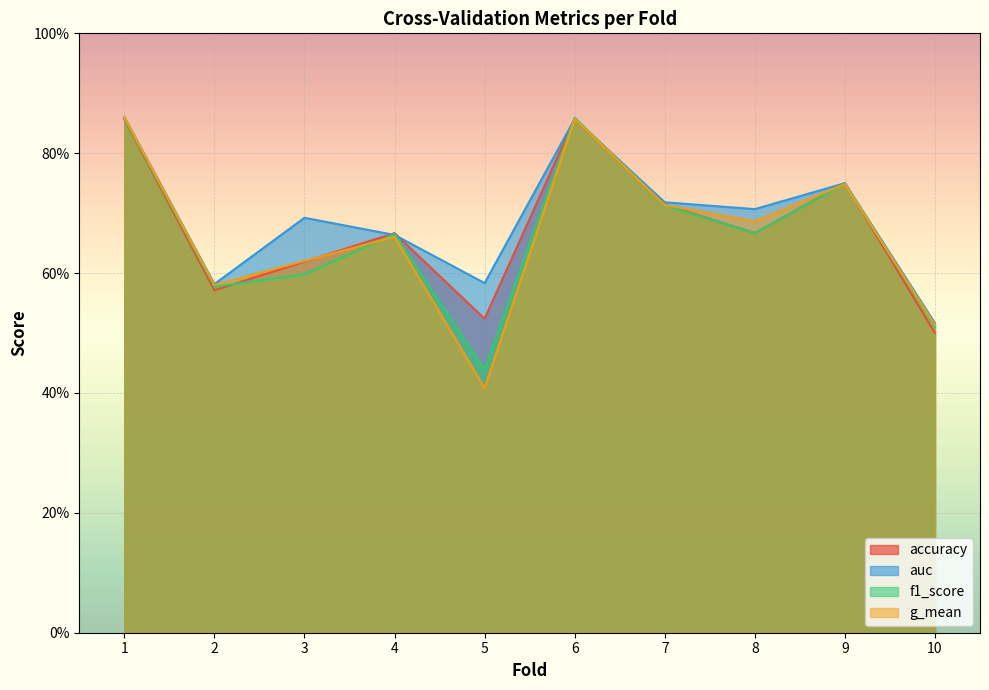

What is the difference between the maximum and minimum values in the auc series?

0.3